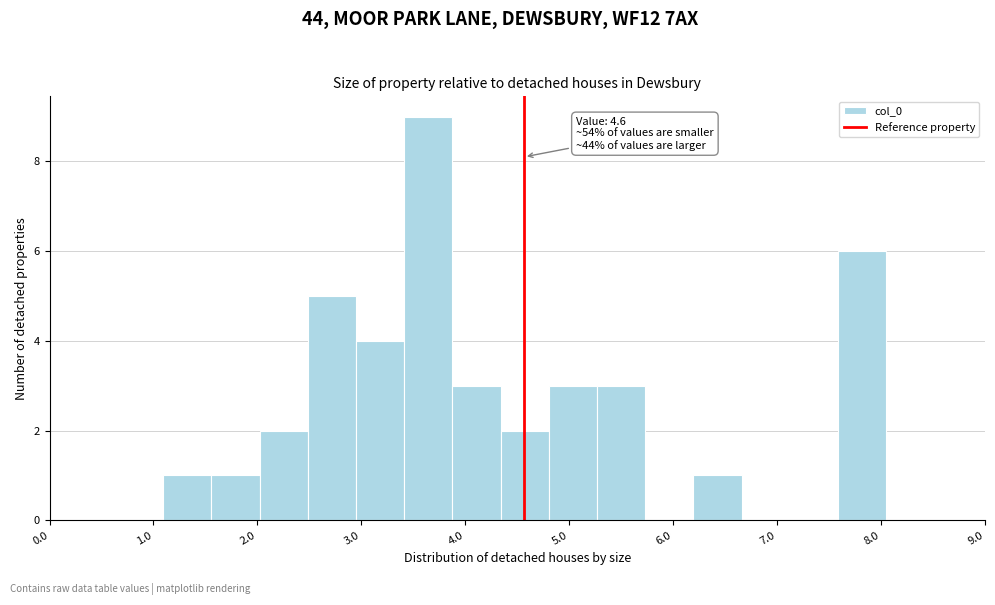

Over which range of the x-axis is the bar tallest?

3.4 to 3.9